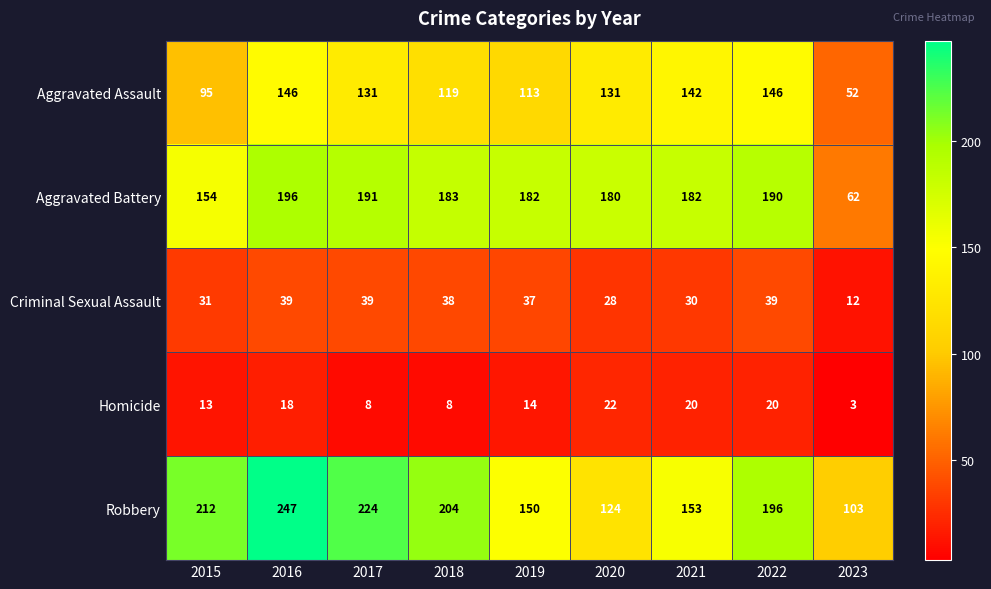

What is the total value across all series at 2023?

232